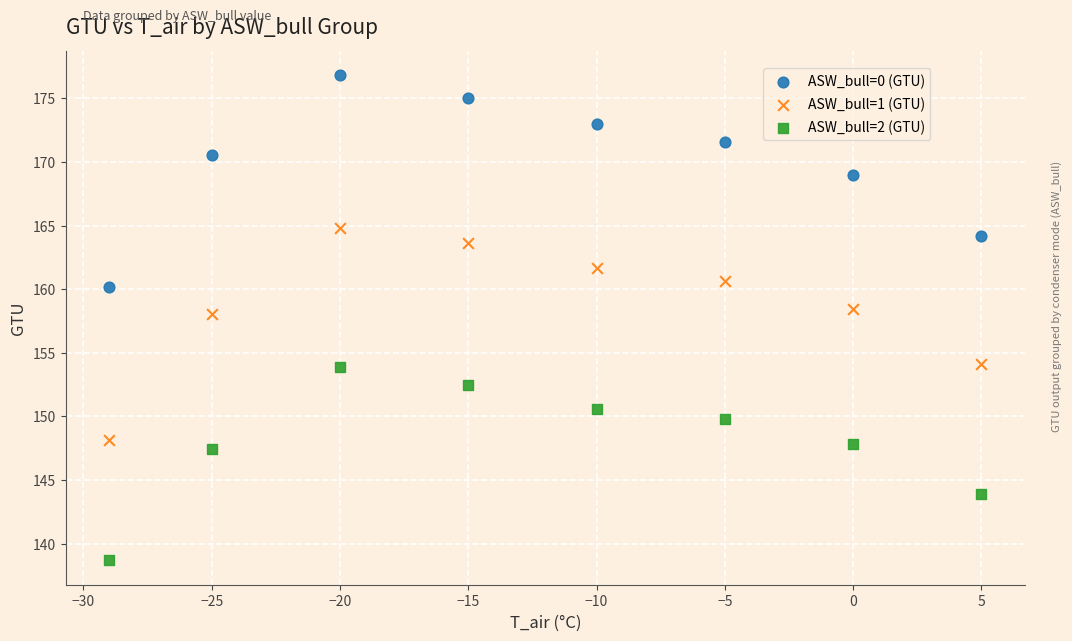

What are all the series names shown in the legend?

ASW_bull=0 (GTU), ASW_bull=1 (GTU), ASW_bull=2 (GTU)